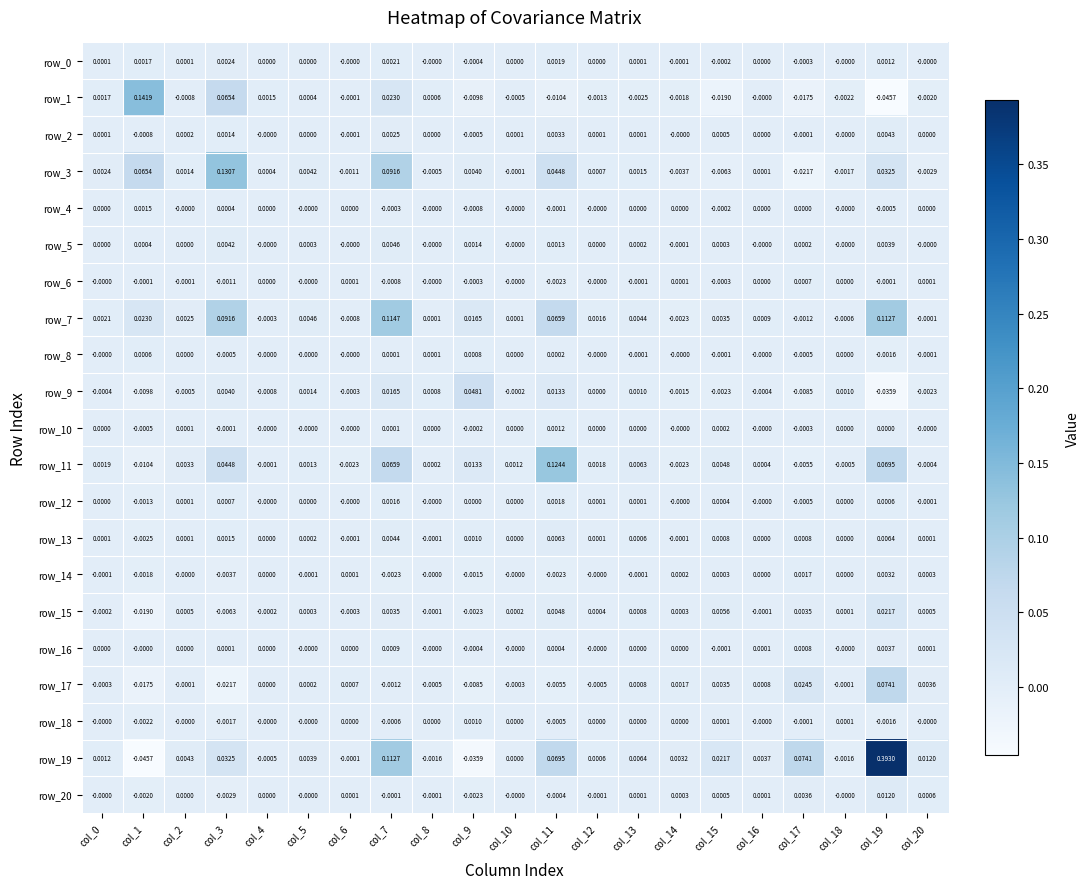

Is the value of row_10 at col_20 greater than the value of row_18 at col_3?

Yes